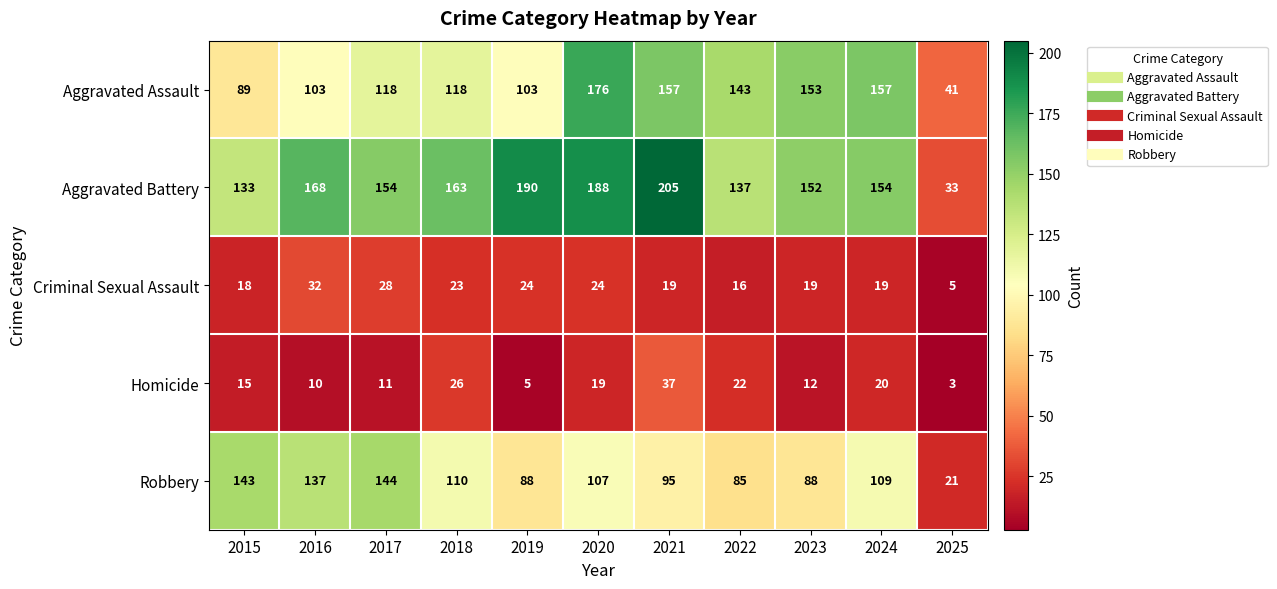

Count the number of categories in the chart.

11